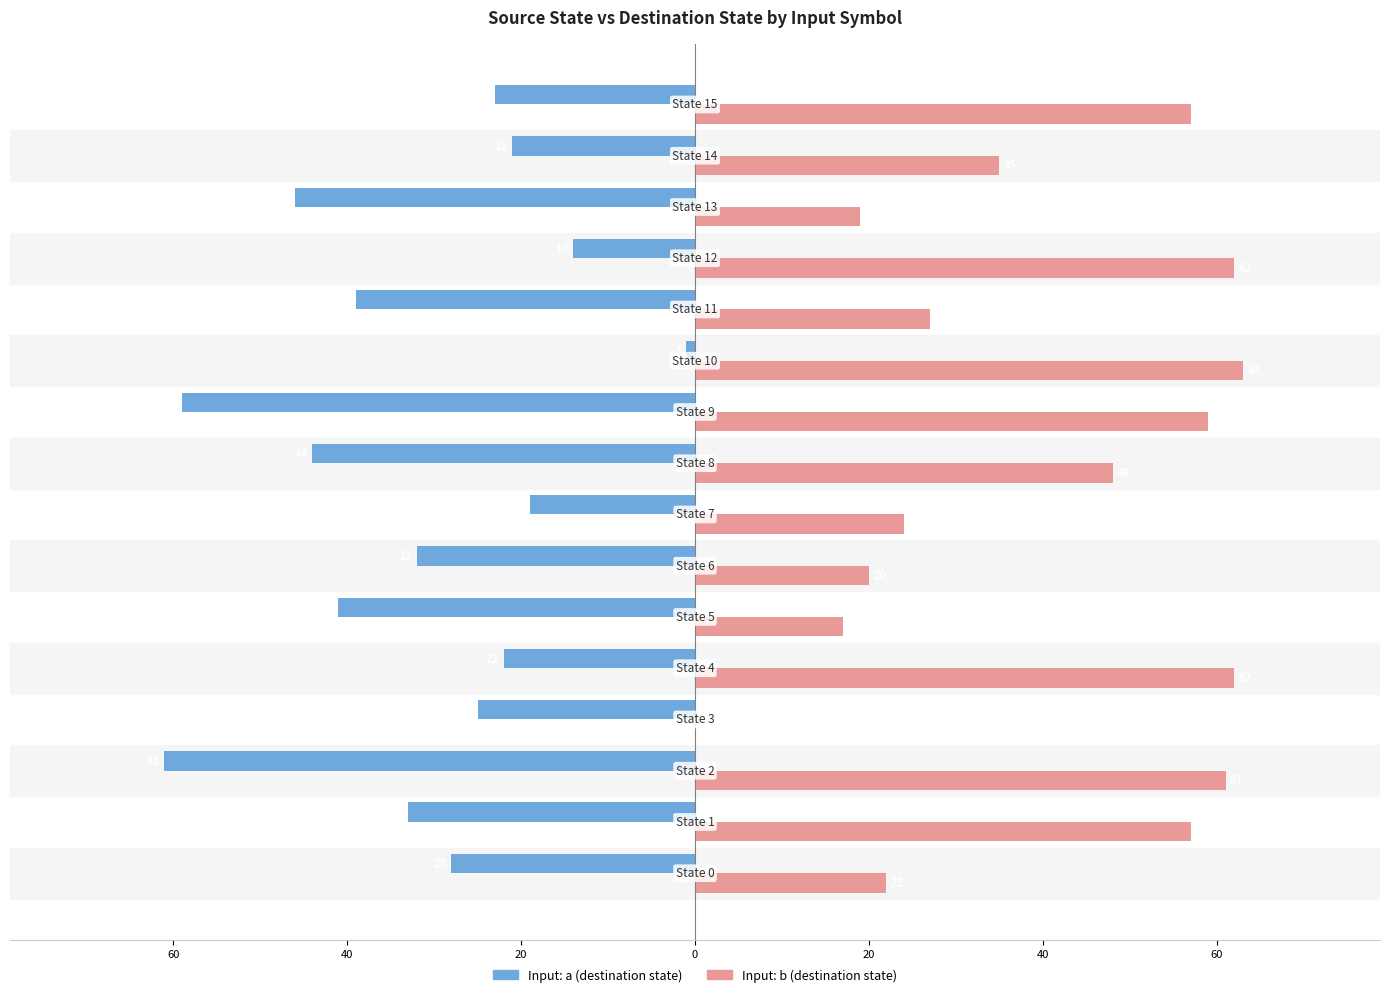

Is it true that Input: a equals -28 at 40?

False